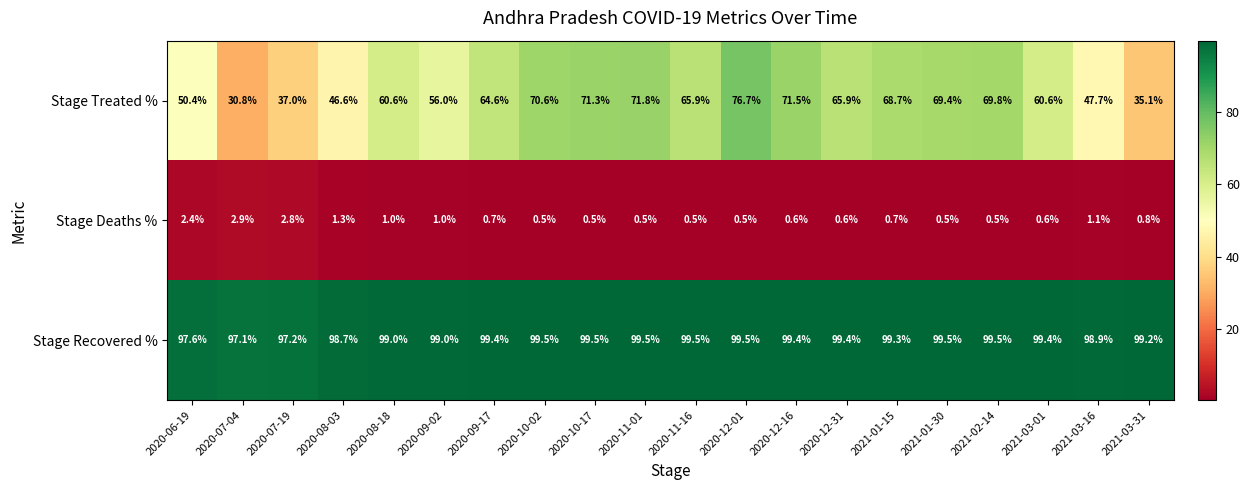

What is the maximum value for Stage Recovered %?

99.5